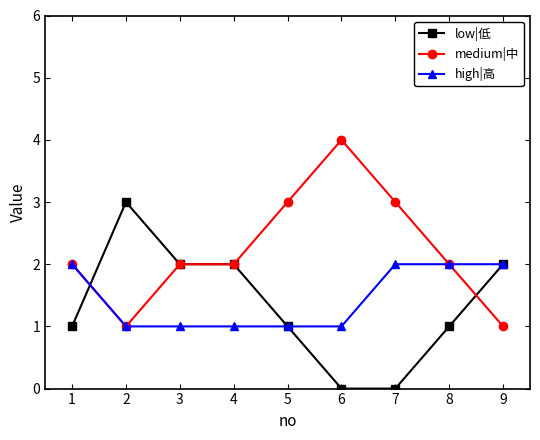

True or false: high|高 has a value of 1 at 4.

True